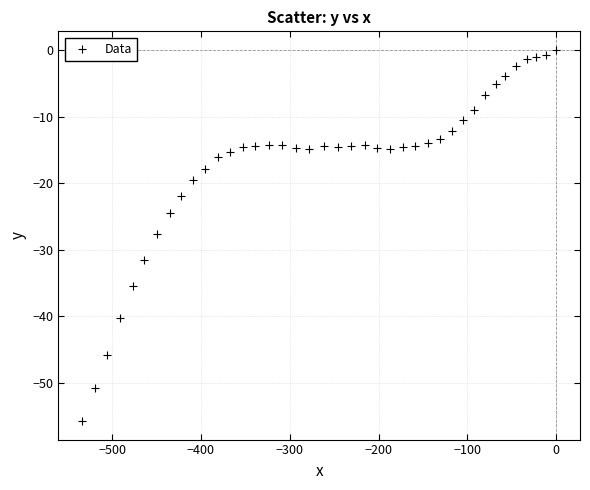

What is the range of Y values (max minus min)?

55.7